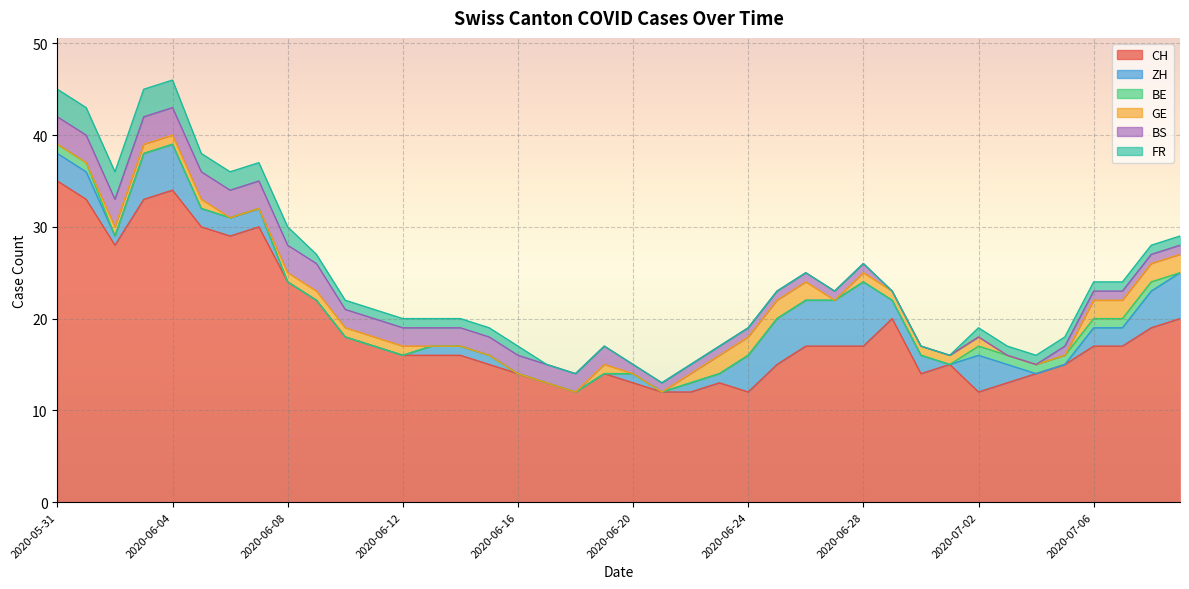

Reading left to right, extract all data points from this chart.

CH: 2020-05-31=35	2020-06-01=33	2020-06-02=28	2020-06-03=33	2020-06-04=34	2020-06-05=30	2020-06-06=29	2020-06-07=30	2020-06-08=24	2020-06-09=22	2020-06-10=18	2020-06-11=17	2020-06-12=16	2020-06-13=16	2020-06-14=16	2020-06-15=15	2020-06-16=14	2020-06-17=13	2020-06-18=12	2020-06-19=14	2020-06-20=13	2020-06-21=12	2020-06-22=12	2020-06-23=13	2020-06-24=12	2020-06-25=15	2020-06-26=17	2020-06-27=17	2020-06-28=17	2020-06-29=20	2020-06-30=14	2020-07-01=15	2020-07-02=12	2020-07-03=13	2020-07-04=14	2020-07-05=15	2020-07-06=17	2020-07-07=17	2020-07-08=19	2020-07-09=20
ZH: 2020-05-31=3	2020-06-01=3	2020-06-02=1	2020-06-03=5	2020-06-04=5	2020-06-05=2	2020-06-06=2	2020-06-07=2	2020-06-08=0	2020-06-09=0	2020-06-10=0	2020-06-11=0	2020-06-12=0	2020-06-13=1	2020-06-14=1	2020-06-15=1	2020-06-16=0	2020-06-17=0	2020-06-18=0	2020-06-19=0	2020-06-20=1	2020-06-21=0	2020-06-22=1	2020-06-23=1	2020-06-24=4	2020-06-25=5	2020-06-26=5	2020-06-27=5	2020-06-28=7	2020-06-29=2	2020-06-30=2	2020-07-01=0	2020-07-02=4	2020-07-03=2	2020-07-04=0	2020-07-05=0	2020-07-06=2	2020-07-07=2	2020-07-08=4	2020-07-09=5
BE: 2020-05-31=1	2020-06-01=1	2020-06-02=0	2020-06-03=0	2020-06-04=0	2020-06-05=0	2020-06-06=0	2020-06-07=0	2020-06-08=0	2020-06-09=0	2020-06-10=0	2020-06-11=0	2020-06-12=0	2020-06-13=0	2020-06-14=0	2020-06-15=0	2020-06-16=0	2020-06-17=0	2020-06-18=0	2020-06-19=0	2020-06-20=0	2020-06-21=0	2020-06-22=0	2020-06-23=0	2020-06-24=0	2020-06-25=0	2020-06-26=0	2020-06-27=0	2020-06-28=0	2020-06-29=0	2020-06-30=0	2020-07-01=0	2020-07-02=1	2020-07-03=1	2020-07-04=1	2020-07-05=1	2020-07-06=1	2020-07-07=1	2020-07-08=1	2020-07-09=0
GE: 2020-05-31=0	2020-06-01=0	2020-06-02=1	2020-06-03=1	2020-06-04=1	2020-06-05=1	2020-06-06=0	2020-06-07=0	2020-06-08=1	2020-06-09=1	2020-06-10=1	2020-06-11=1	2020-06-12=1	2020-06-13=0	2020-06-14=0	2020-06-15=0	2020-06-16=0	2020-06-17=0	2020-06-18=0	2020-06-19=1	2020-06-20=0	2020-06-21=0	2020-06-22=1	2020-06-23=2	2020-06-24=2	2020-06-25=2	2020-06-26=2	2020-06-27=0	2020-06-28=1	2020-06-29=1	2020-06-30=1	2020-07-01=1	2020-07-02=1	2020-07-03=0	2020-07-04=0	2020-07-05=0	2020-07-06=2	2020-07-07=2	2020-07-08=2	2020-07-09=2
BS: 2020-05-31=3	2020-06-01=3	2020-06-02=3	2020-06-03=3	2020-06-04=3	2020-06-05=3	2020-06-06=3	2020-06-07=3	2020-06-08=3	2020-06-09=3	2020-06-10=2	2020-06-11=2	2020-06-12=2	2020-06-13=2	2020-06-14=2	2020-06-15=2	2020-06-16=2	2020-06-17=2	2020-06-18=2	2020-06-19=2	2020-06-20=1	2020-06-21=1	2020-06-22=1	2020-06-23=1	2020-06-24=1	2020-06-25=1	2020-06-26=1	2020-06-27=1	2020-06-28=1	2020-06-29=0	2020-06-30=0	2020-07-01=0	2020-07-02=0	2020-07-03=0	2020-07-04=0	2020-07-05=1	2020-07-06=1	2020-07-07=1	2020-07-08=1	2020-07-09=1
FR: 2020-05-31=3	2020-06-01=3	2020-06-02=3	2020-06-03=3	2020-06-04=3	2020-06-05=2	2020-06-06=2	2020-06-07=2	2020-06-08=2	2020-06-09=1	2020-06-10=1	2020-06-11=1	2020-06-12=1	2020-06-13=1	2020-06-14=1	2020-06-15=1	2020-06-16=1	2020-06-17=0	2020-06-18=0	2020-06-19=0	2020-06-20=0	2020-06-21=0	2020-06-22=0	2020-06-23=0	2020-06-24=0	2020-06-25=0	2020-06-26=0	2020-06-27=0	2020-06-28=0	2020-06-29=0	2020-06-30=0	2020-07-01=0	2020-07-02=1	2020-07-03=1	2020-07-04=1	2020-07-05=1	2020-07-06=1	2020-07-07=1	2020-07-08=1	2020-07-09=1